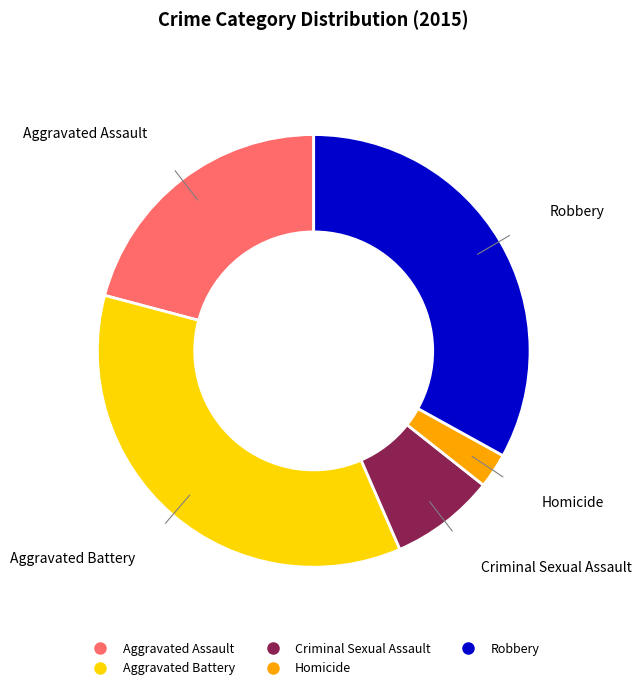

Combined, do Aggravated Assault and Robbery account for over 50%?

Yes